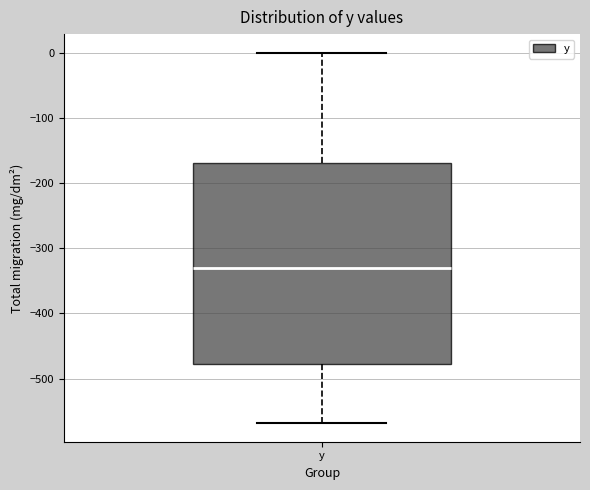

Read this box plot against the y-axis: the position of the median line, the range covered by the box, and the ends of both whiskers. The values are not printed on the chart, so give them approximately, as read against the axis.

median -330, box -480 to -170, whiskers -570 to 0